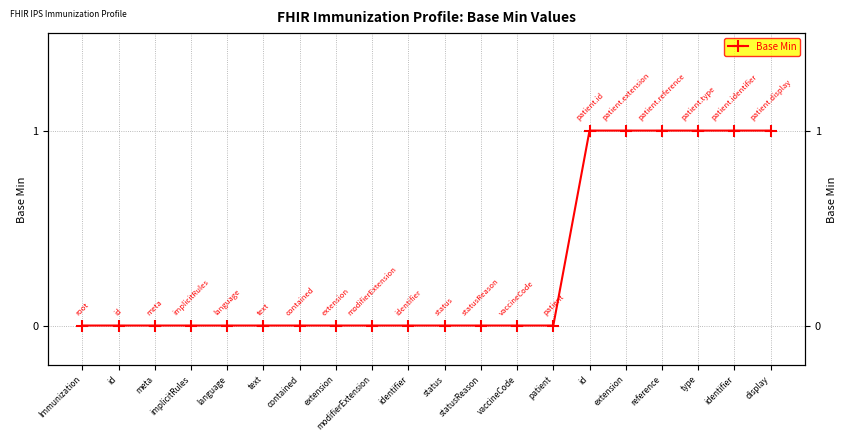

How many values are between 0 and 1?

20